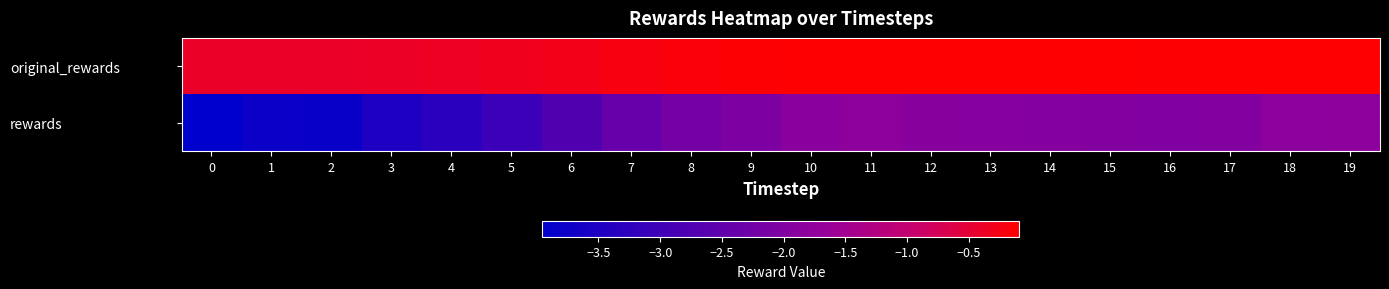

Reading left to right, list all the values displayed in this chart.

original_rewards: 0=-0.4	1=-0.4	2=-0.4	3=-0.4	4=-0.4	5=-0.3	6=-0.3	7=-0.2	8=-0.2	9=-0.1	10=-0.1	11=-0.1	12=-0.1	13=-0.1	14=-0.1	15=-0.1	16=-0.1	17=-0.1	18=-0.1	19=-0.1
rewards: 0=-4.0	1=-3.8	2=-3.8	3=-3.5	4=-3.3	5=-3.1	6=-2.7	7=-2.4	8=-2.2	9=-2.0	10=-1.9	11=-1.8	12=-1.9	13=-1.9	14=-1.9	15=-2.0	16=-2.0	17=-2.0	18=-1.8	19=-1.8